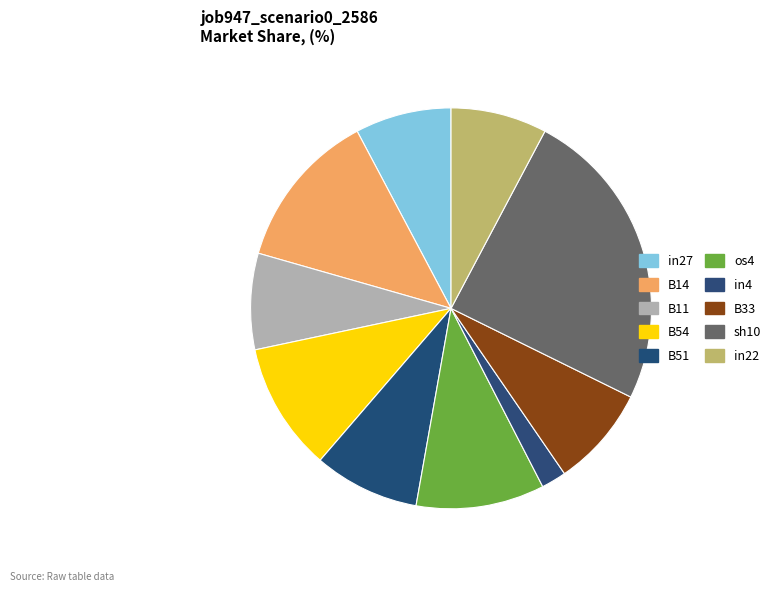

Does any single category account for the majority?

No